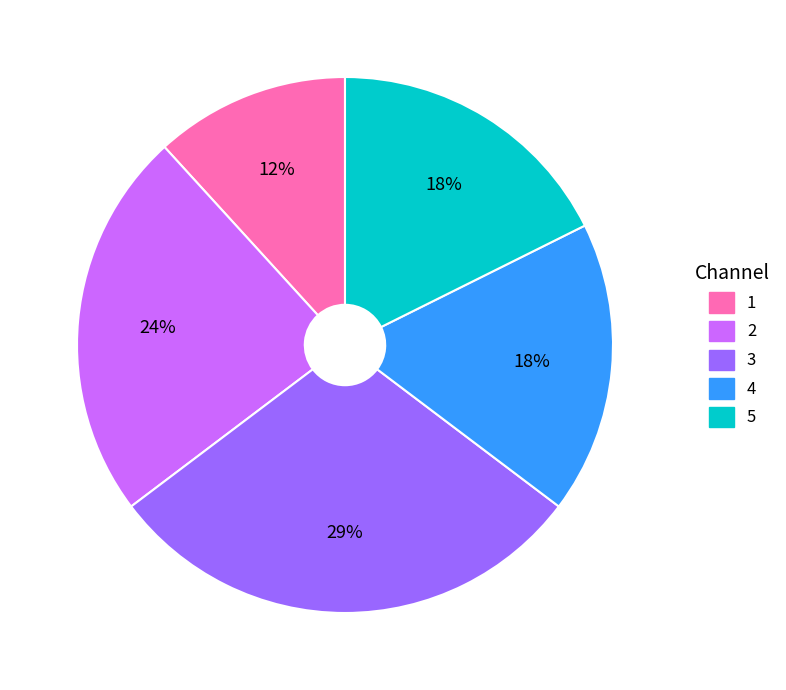

How many segments does this pie chart have?

5